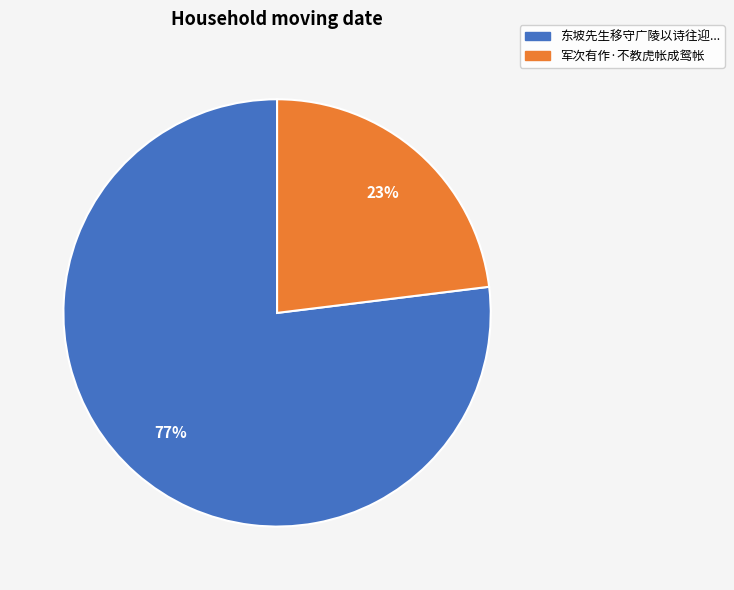

Do 东坡先生移守广陵以诗往迎... and 军次有作·不教虎帐成鸳帐 together represent more than half of the pie?

Yes